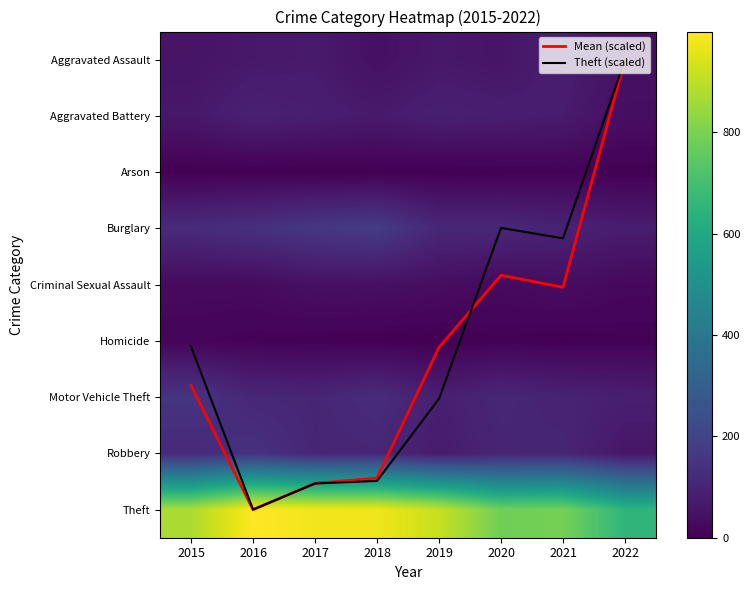

True or false: Robbery has a value of 44.3 at 2018.

False